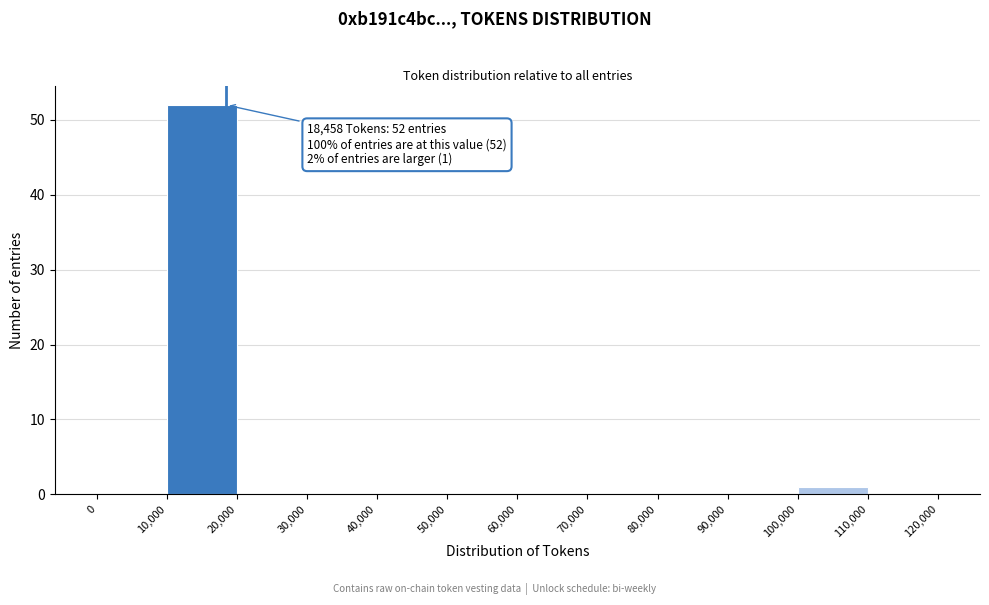

Over which range of the x-axis is the bar tallest?

10,000 to 20,000